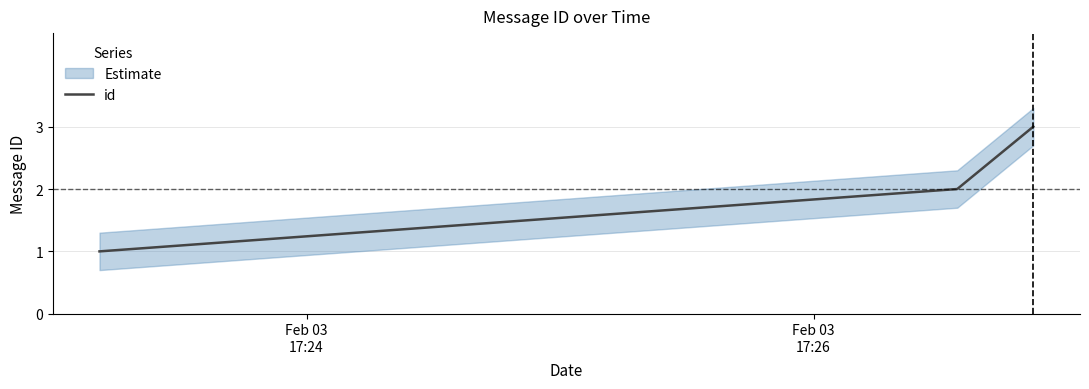

What is the highest value of the id series?

3